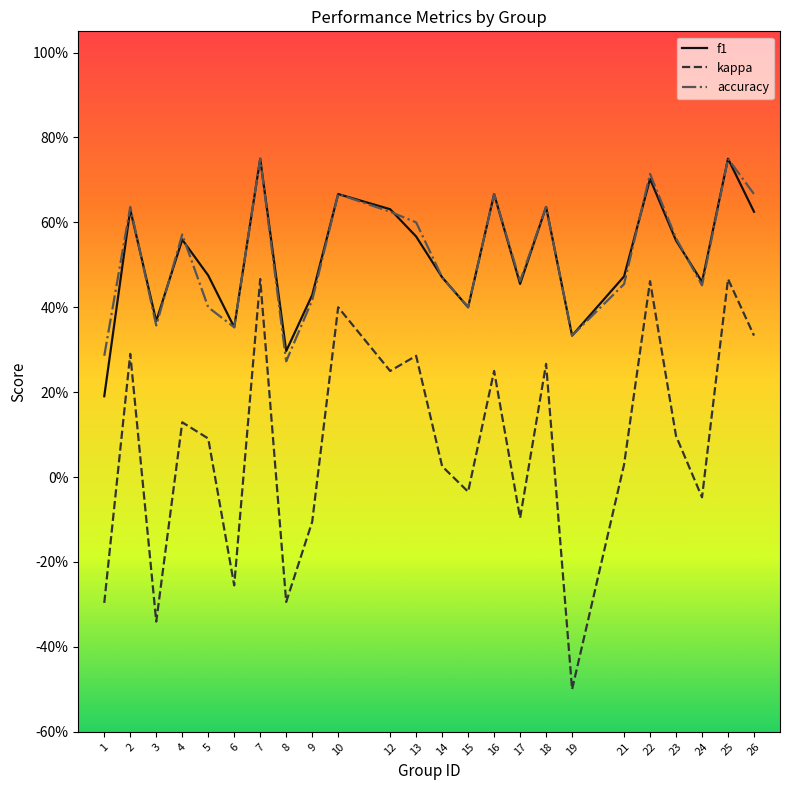

What is the spread (max minus min) of values at 3?

0.7